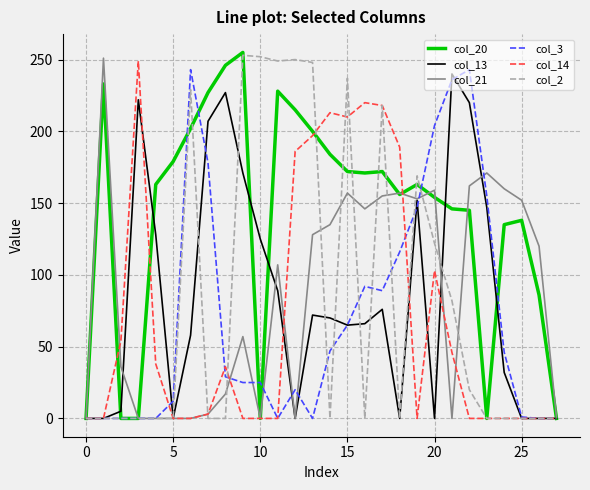

What is the maximum value for col_14?

249